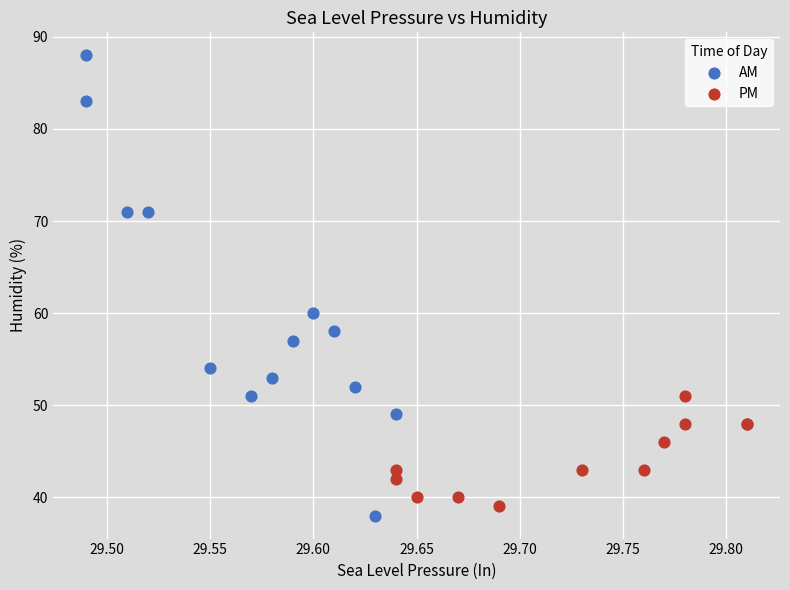

Which series reaches the maximum Y coordinate?

AM